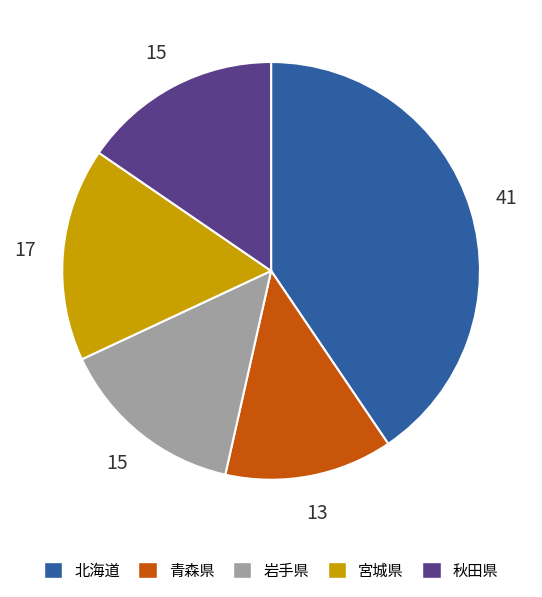

Is 岩手県 the majority of the pie?

No